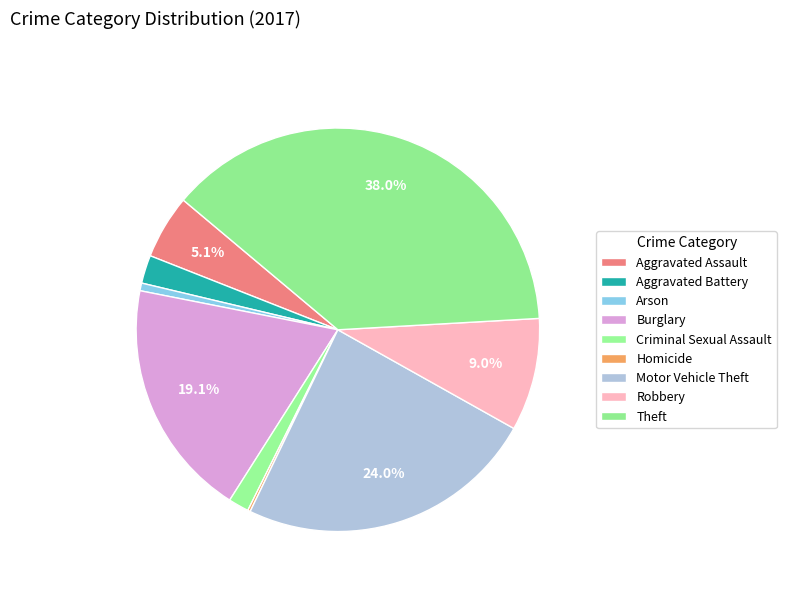

To the nearest percent, what is the combined percentage of Theft and Robbery?

47%